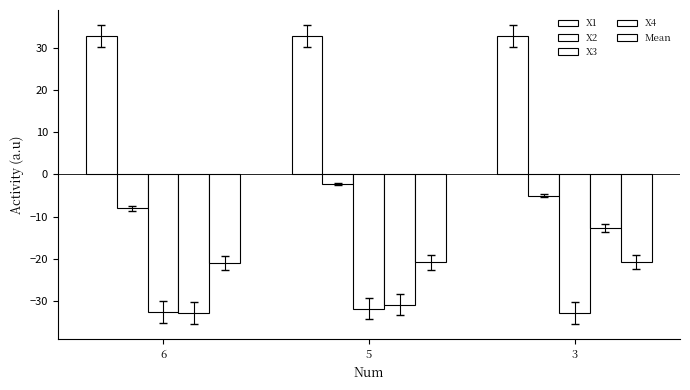

How many data points in X3 are less than -32?

2